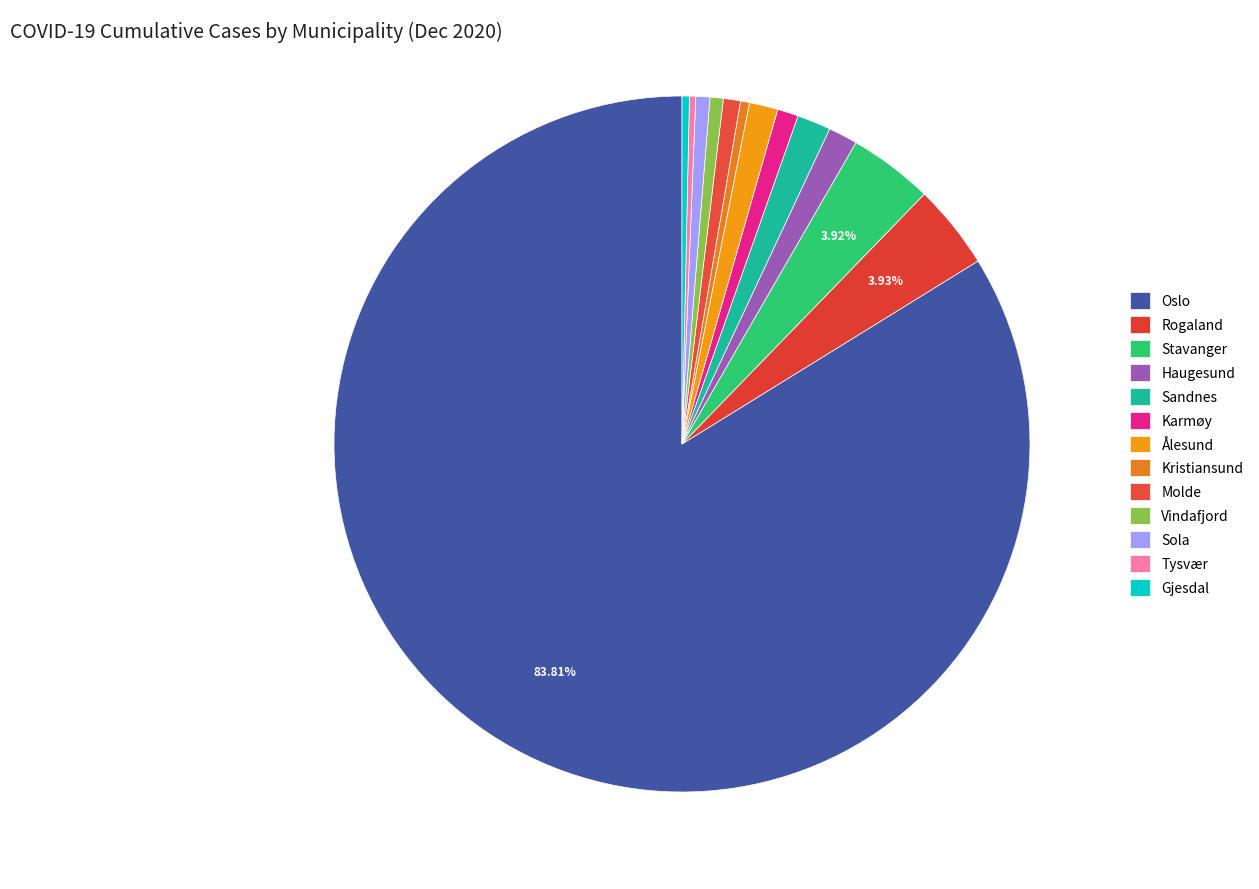

Which category accounts for the majority?

Oslo